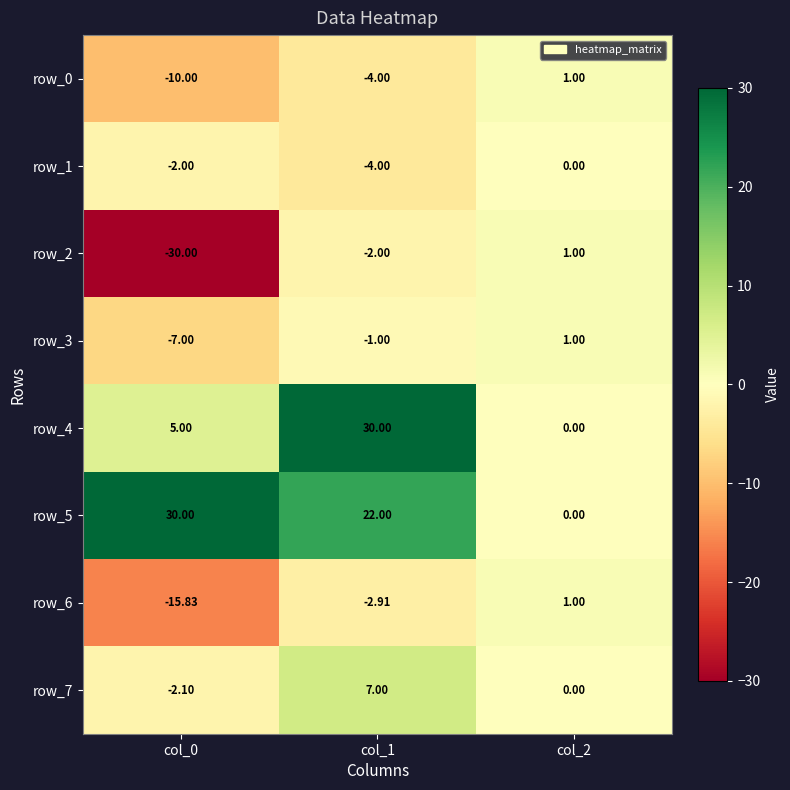

Reading left to right, extract all data points from this chart.

row_0: col_0=-10.0	col_1=-4.0	col_2=1.0
row_1: col_0=-2.0	col_1=-4.0	col_2=0.0
row_2: col_0=-30.0	col_1=-2.0	col_2=1.0
row_3: col_0=-7.0	col_1=-1.0	col_2=1.0
row_4: col_0=5.0	col_1=30.0	col_2=0.0
row_5: col_0=30.0	col_1=22.0	col_2=0.0
row_6: col_0=-15.8	col_1=-2.9	col_2=1.0
row_7: col_0=-2.1	col_1=7.0	col_2=0.0